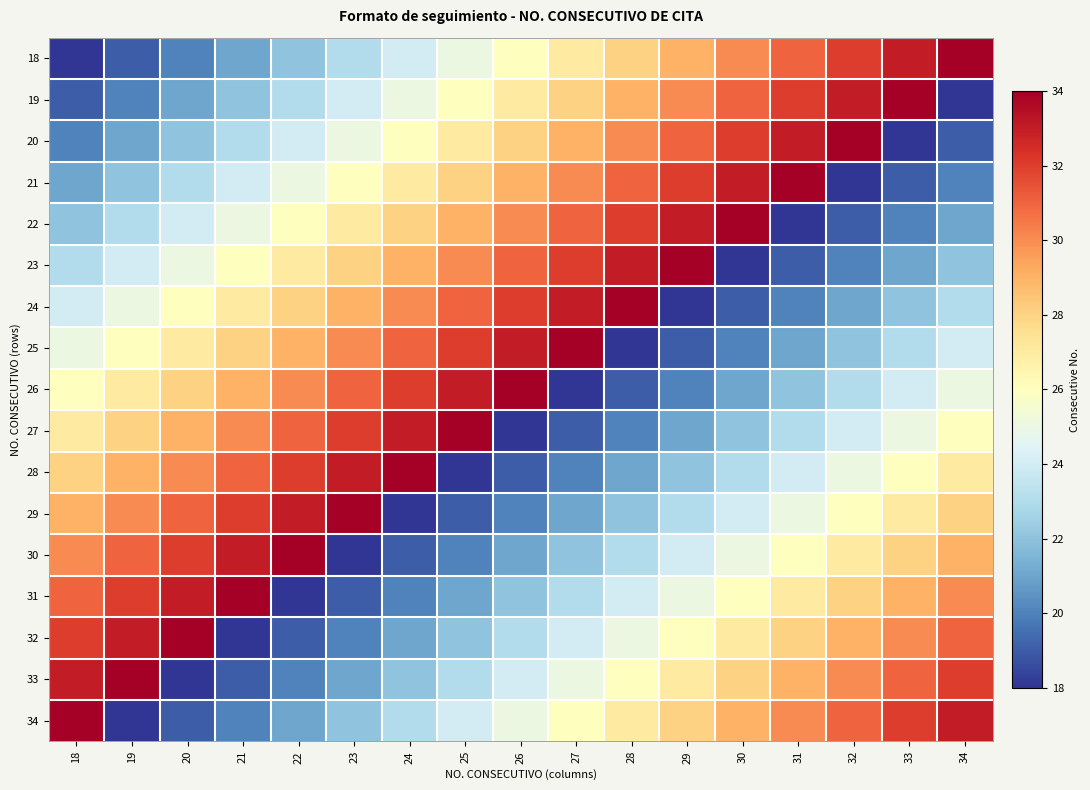

What is the greatest value displayed?

34